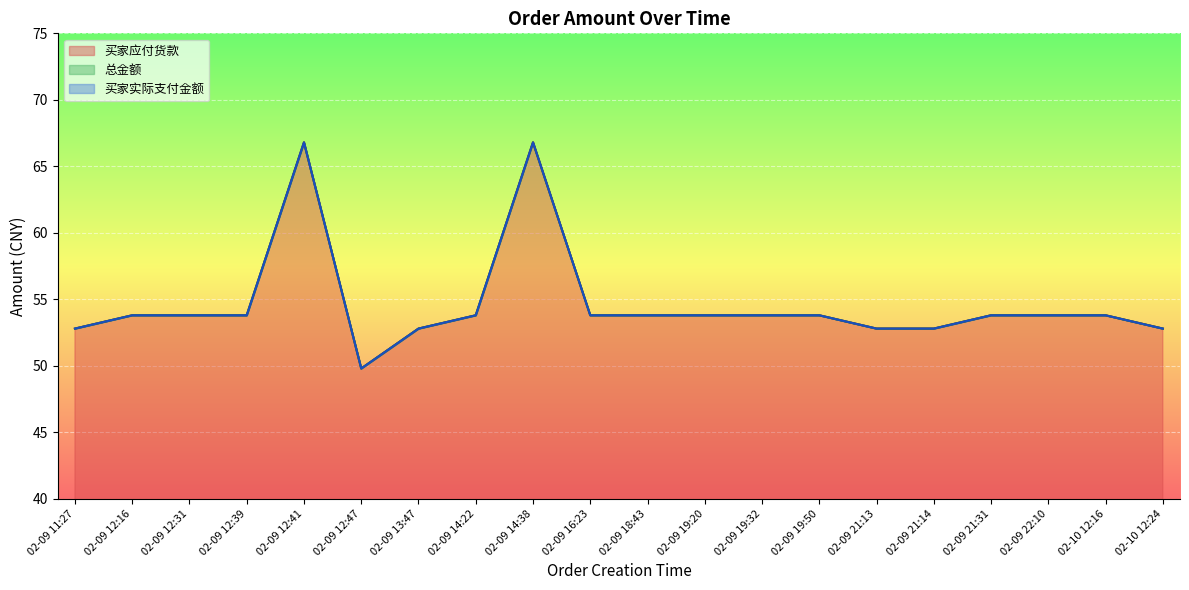

What is the difference between the maximum and minimum values in the 总金额 series?

17.0